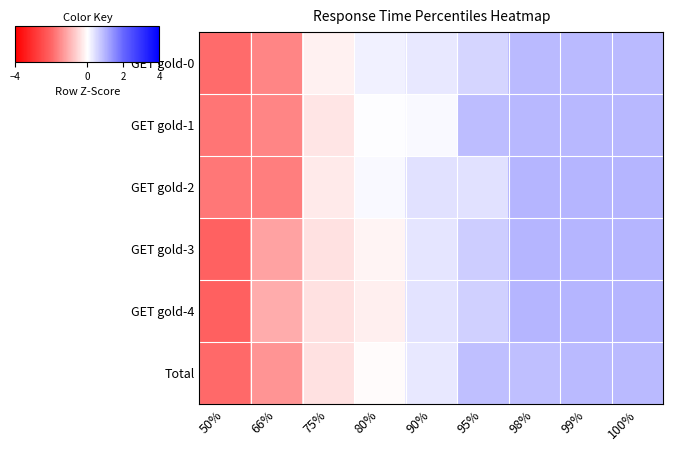

Reading left to right, list all the values displayed in this chart.

GET gold-0: 50%=-1.9	66%=-1.6	75%=-0.2	80%=0.2	90%=0.3	95%=0.5	98%=0.9	99%=0.9	100%=0.9
GET gold-1: 50%=-1.8	66%=-1.6	75%=-0.3	80%=0.0	90%=0.1	95%=0.9	98%=0.9	99%=0.9	100%=0.9
GET gold-2: 50%=-1.8	66%=-1.7	75%=-0.3	80%=0.1	90%=0.4	95%=0.4	98%=0.9	99%=0.9	100%=0.9
GET gold-3: 50%=-2.1	66%=-1.2	75%=-0.4	80%=-0.1	90%=0.3	95%=0.6	98%=0.9	99%=0.9	100%=0.9
GET gold-4: 50%=-2.1	66%=-1.1	75%=-0.4	80%=-0.2	90%=0.4	95%=0.6	98%=0.9	99%=0.9	100%=0.9
Total: 50%=-2.0	66%=-1.4	75%=-0.4	80%=-0.0	90%=0.3	95%=0.8	98%=0.8	99%=0.9	100%=0.9